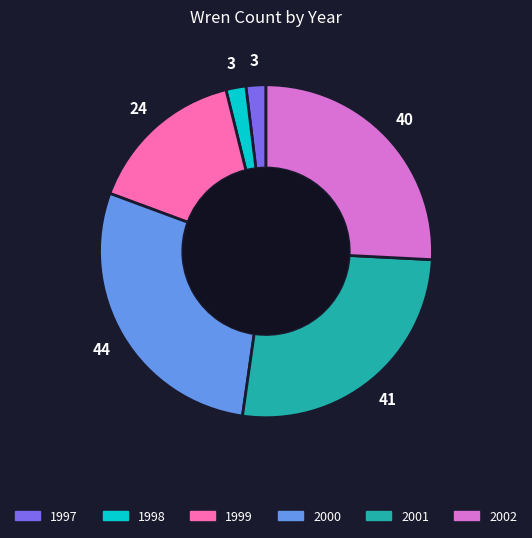

Is the sum of 1999 and 2002 greater than half?

No